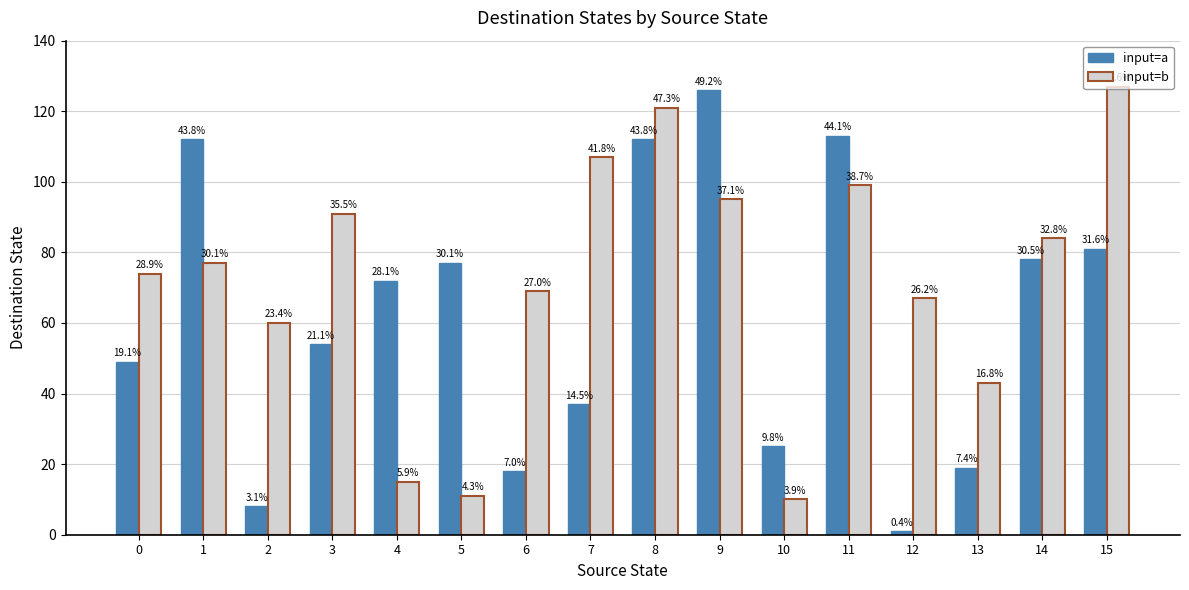

The input=a series shows 49 at 0. True or false?

True